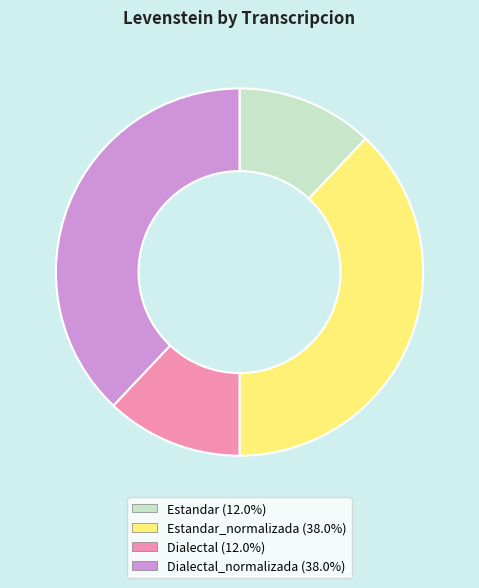

Is there a majority slice in this chart?

No